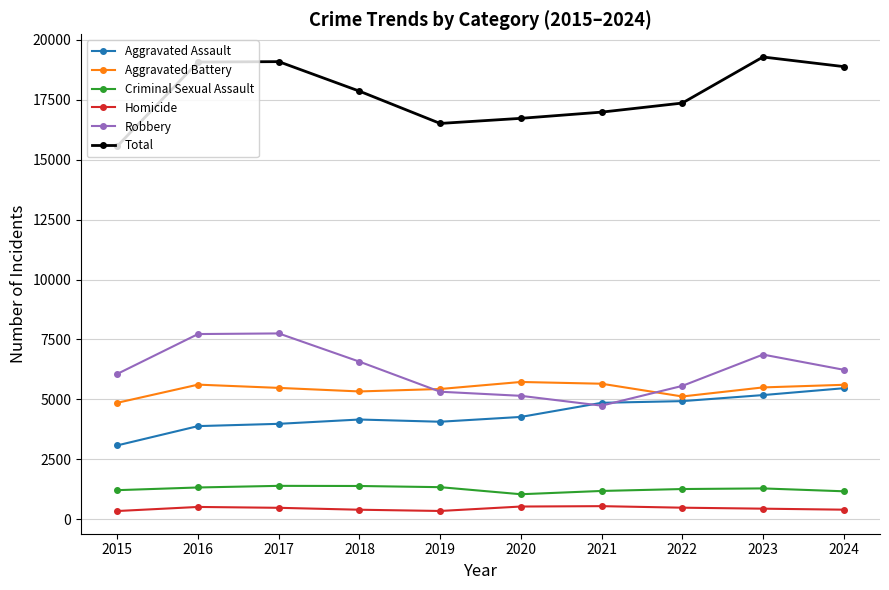

True or false: Total and Robbery cross at least once.

False